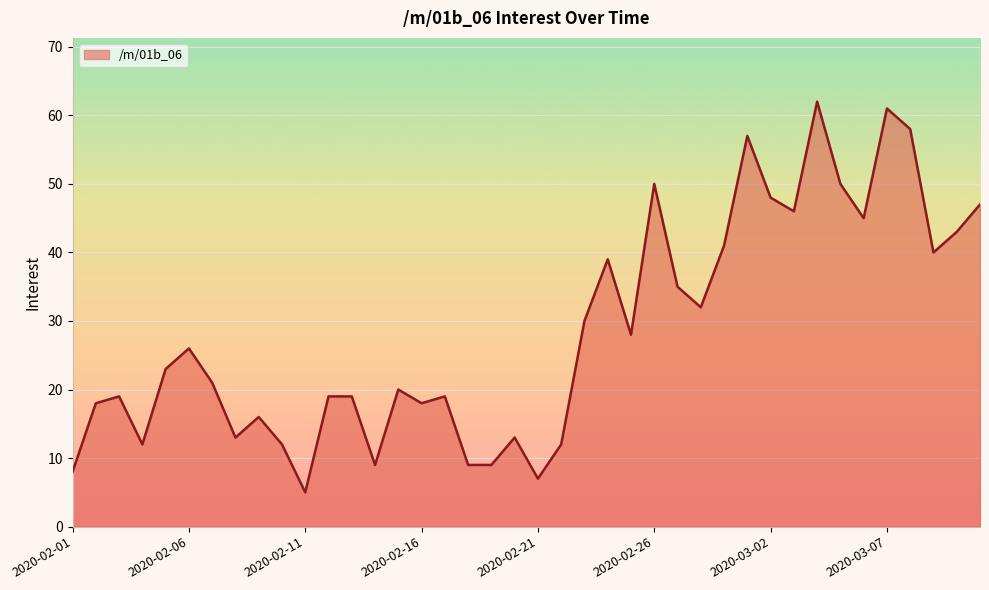

What is the maximum value shown in the chart?

62